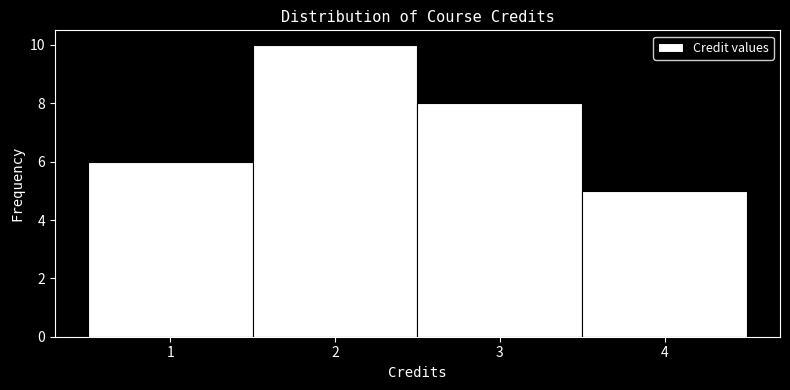

Reading left to right, list every bar in this chart as the range it spans on the x-axis followed by its height. The values are not printed on the chart, so give them approximately, as read against the axis.

0.5 to 1.5: 6
1.5 to 2.5: 10
2.5 to 3.5: 8
3.5 to 4.5: 5